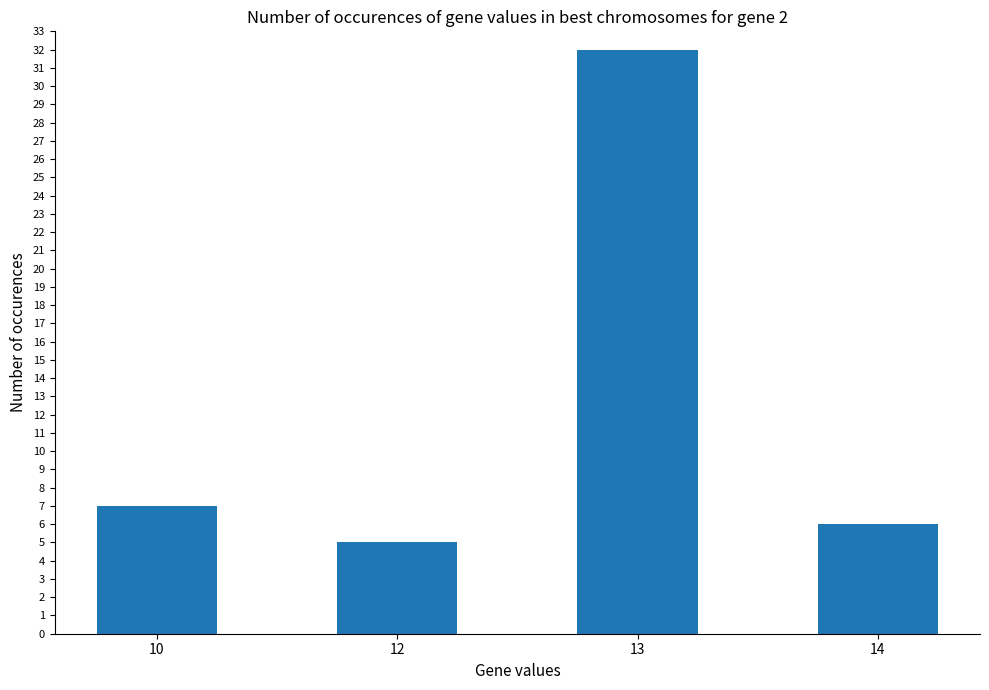

What is the value of the 2nd bar from the left?

5